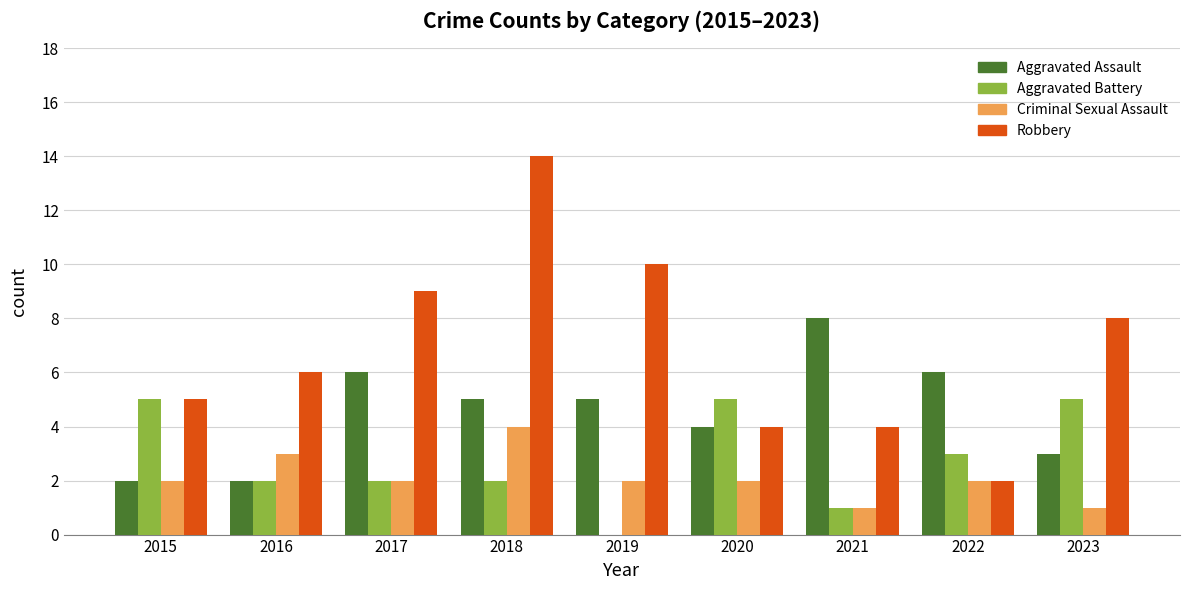

Which series has the largest range (max minus min)?

Robbery